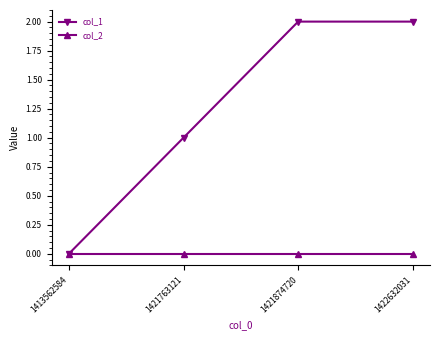

List the series in order of their peak value, lowest first.

col_2, col_1